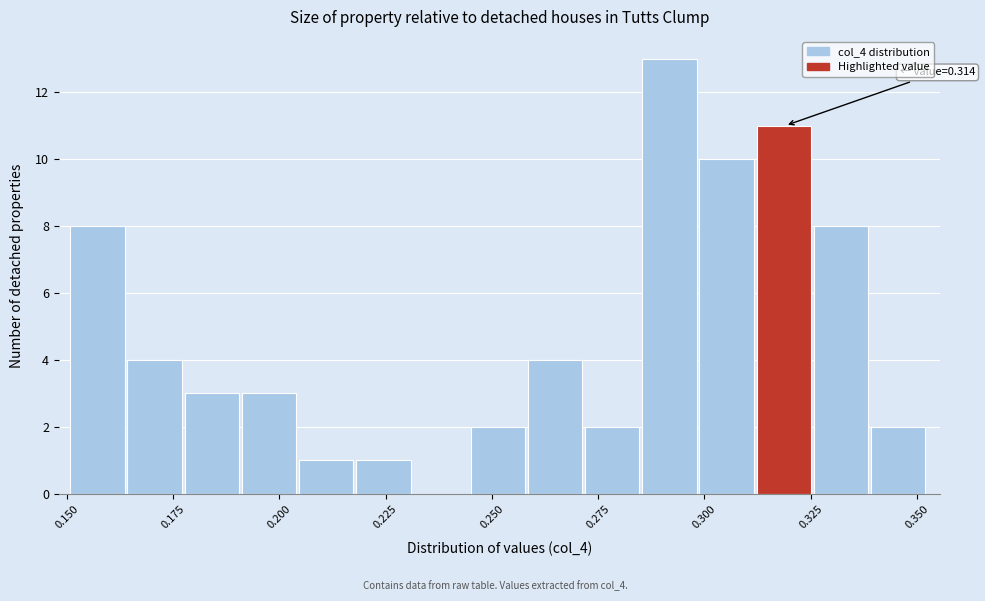

Around what value on the x-axis is the tallest bar? Give the approximate position of its centre, as read against the axis.

0.290